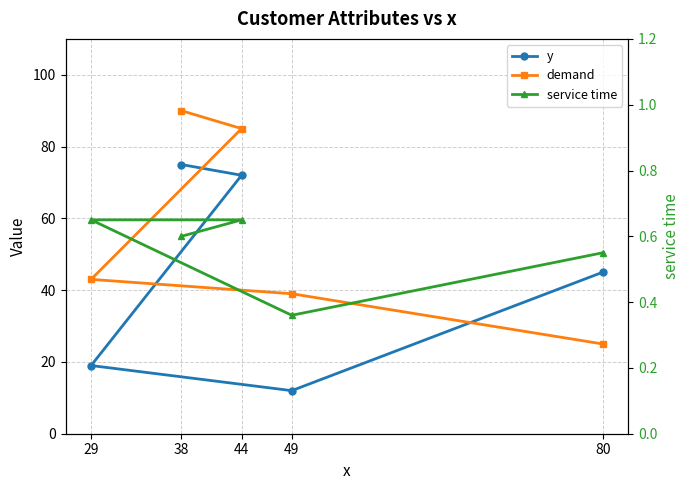

How many interior local valleys does the service time series have?

1